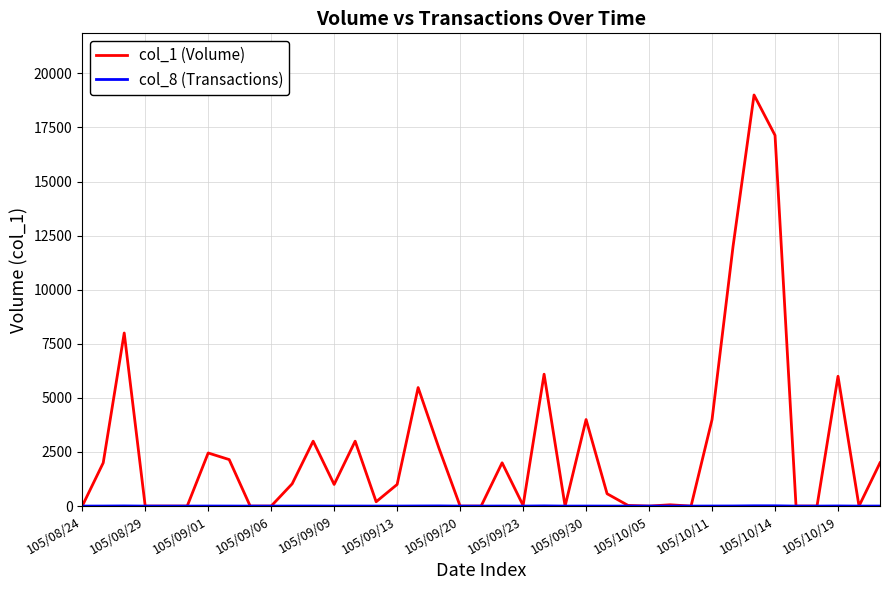

What is the greatest value displayed?

19000